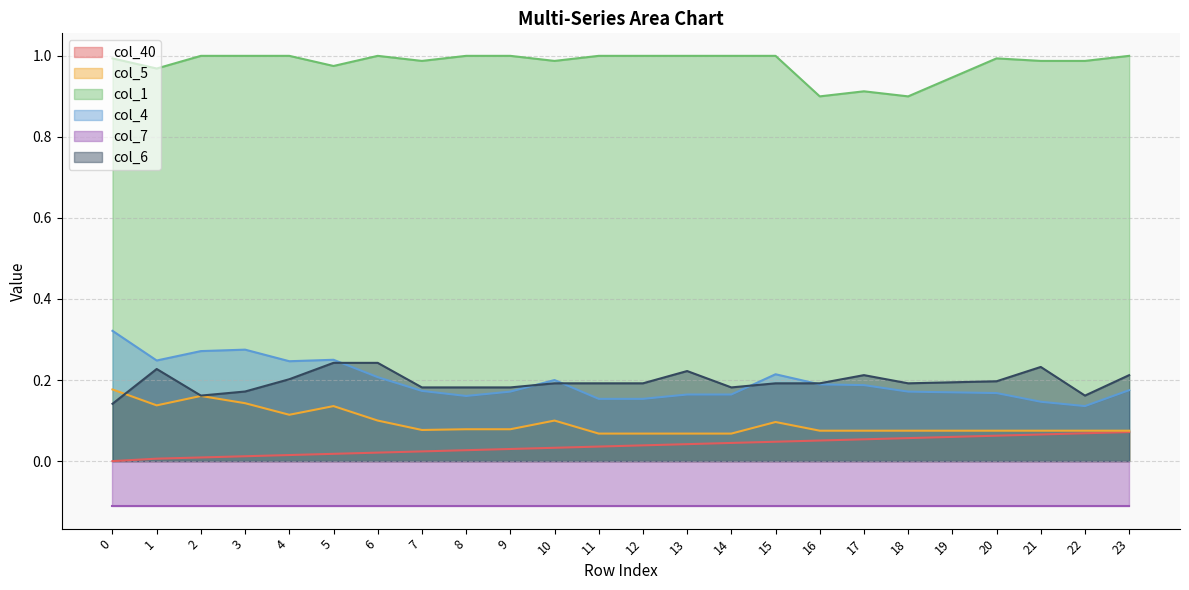

What is the value of the col_1 point at the 3rd from the left?

1.0